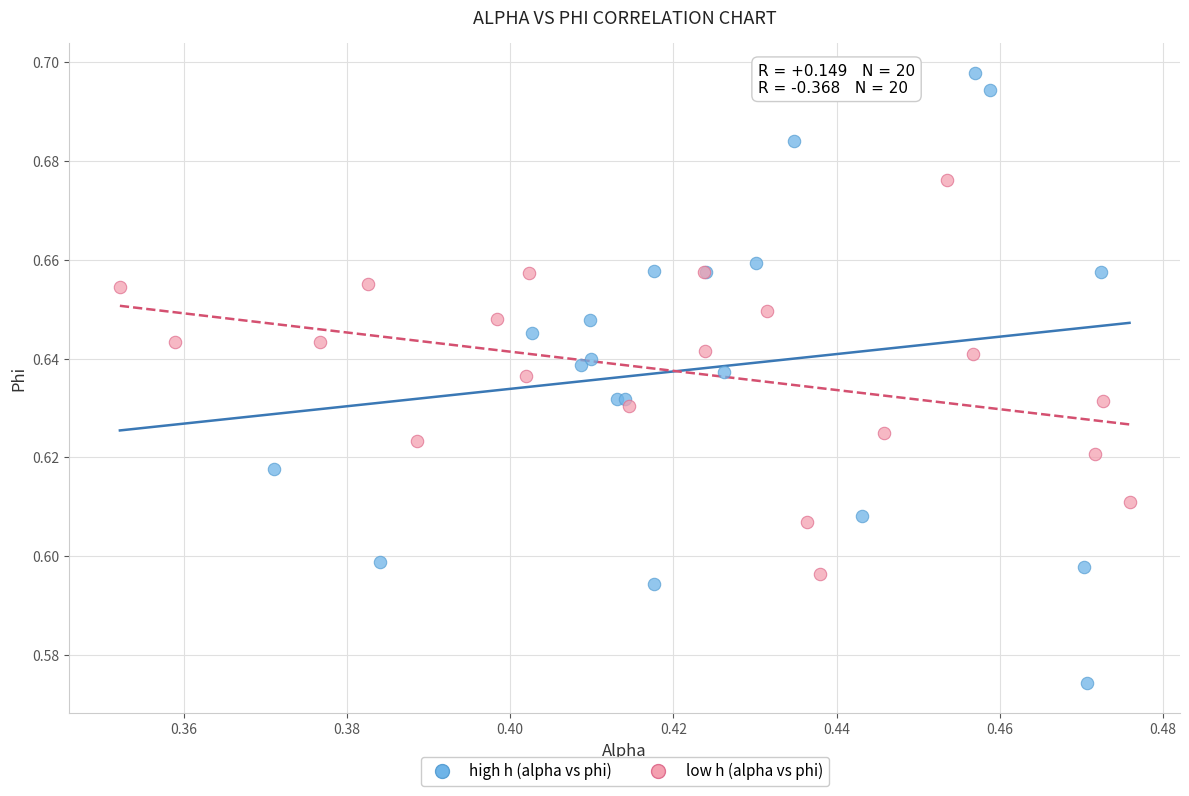

Which series has the largest Y range (max minus min)?

high h (alpha vs phi)